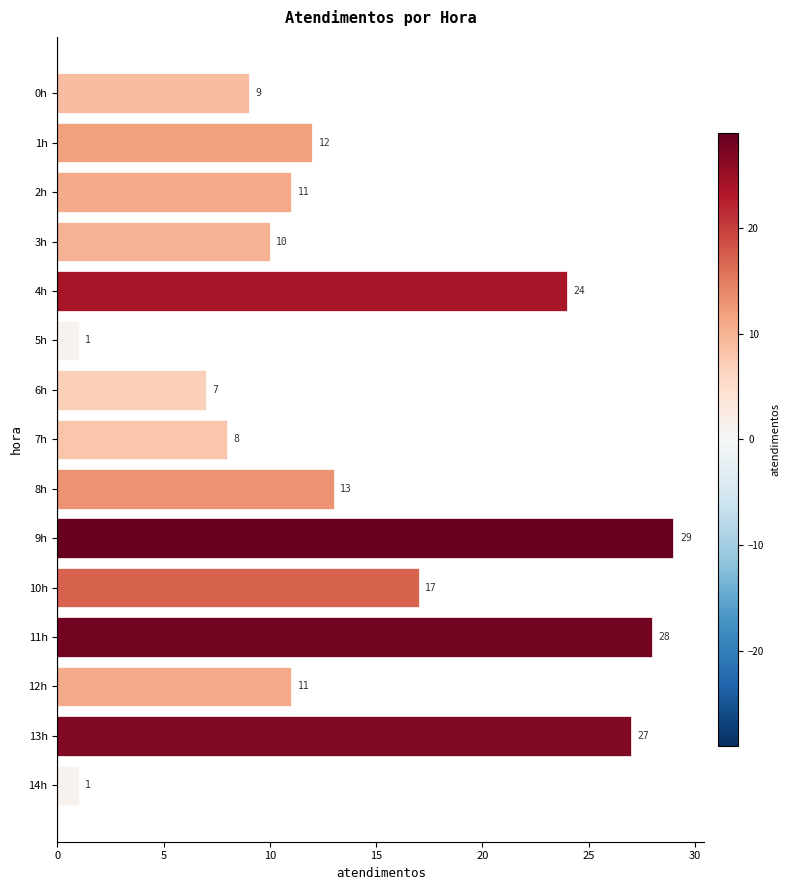

What is the sum of all values?

208